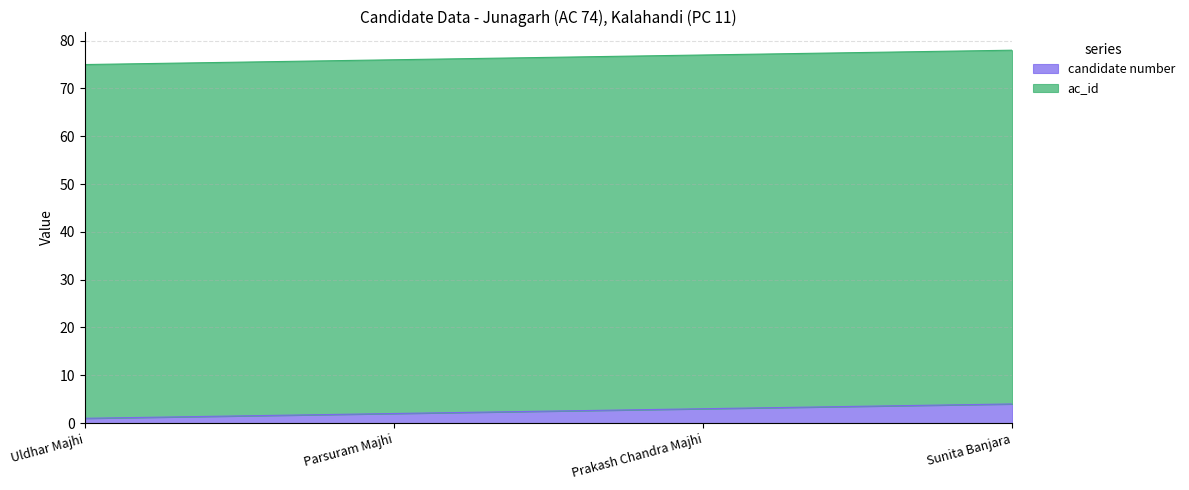

List the labels in order of value, smallest first.

Uldhar Majhi, Parsuram Majhi, Prakash Chandra Majhi, Sunita Banjara